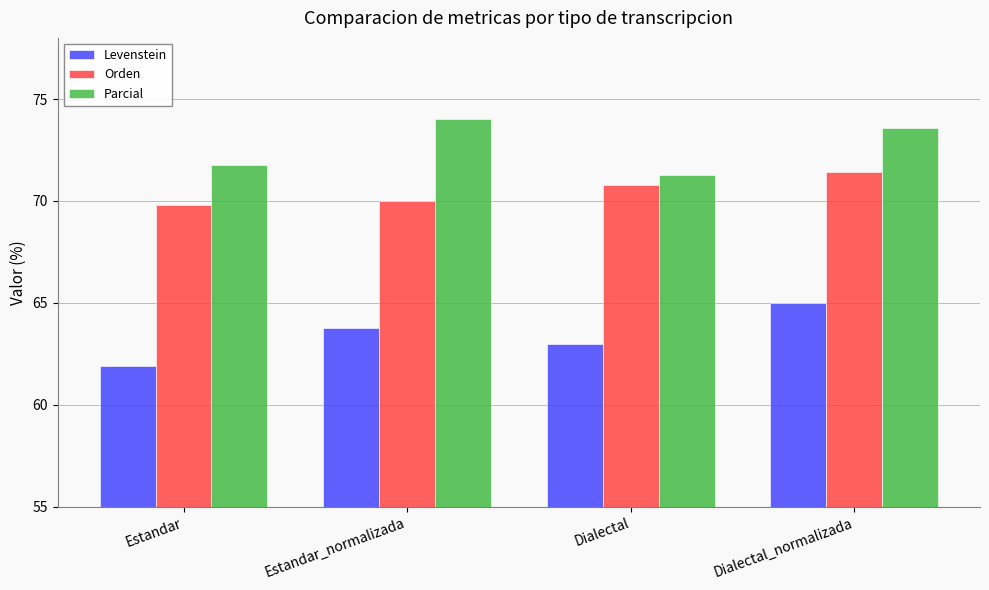

How many series are shown in this chart?

3